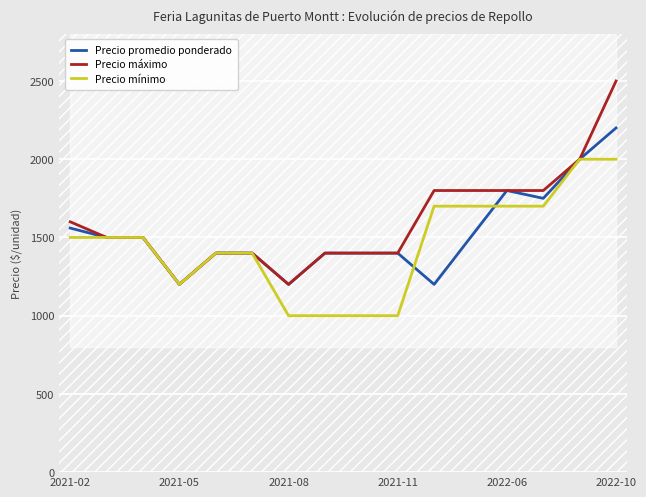

Reading left to right, list all the values displayed in this chart.

Precio promedio ponderado: 1560	1500	1500	1200	1400	1400	1200	1400	1400	1400	1200	1500	1800	1750	2000	2200
Precio máximo: 1600	1500	1500	1200	1400	1400	1200	1400	1400	1400	1800	1800	1800	1800	2000	2500
Precio mínimo: 1500	1500	1500	1200	1400	1400	1000	1000	1000	1000	1700	1700	1700	1700	2000	2000